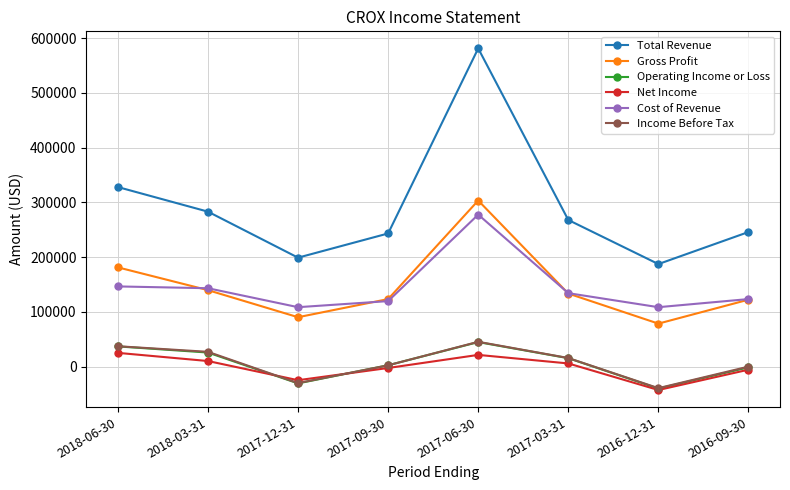

Between which two adjacent categories do Income Before Tax and Net Income first intersect?

2018-03-31 and 2017-12-31